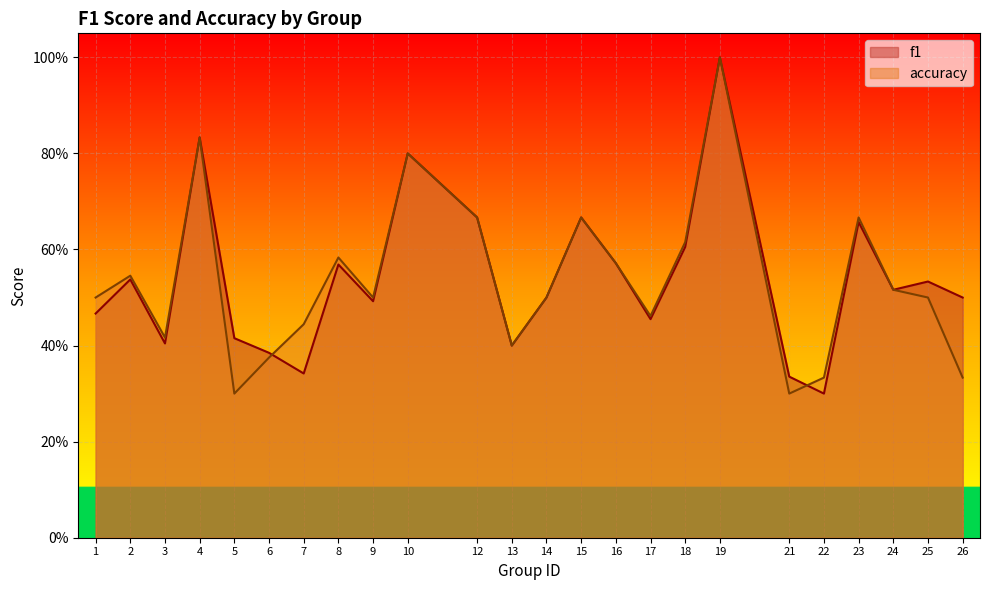

How many intersections are there between f1 and accuracy?

2